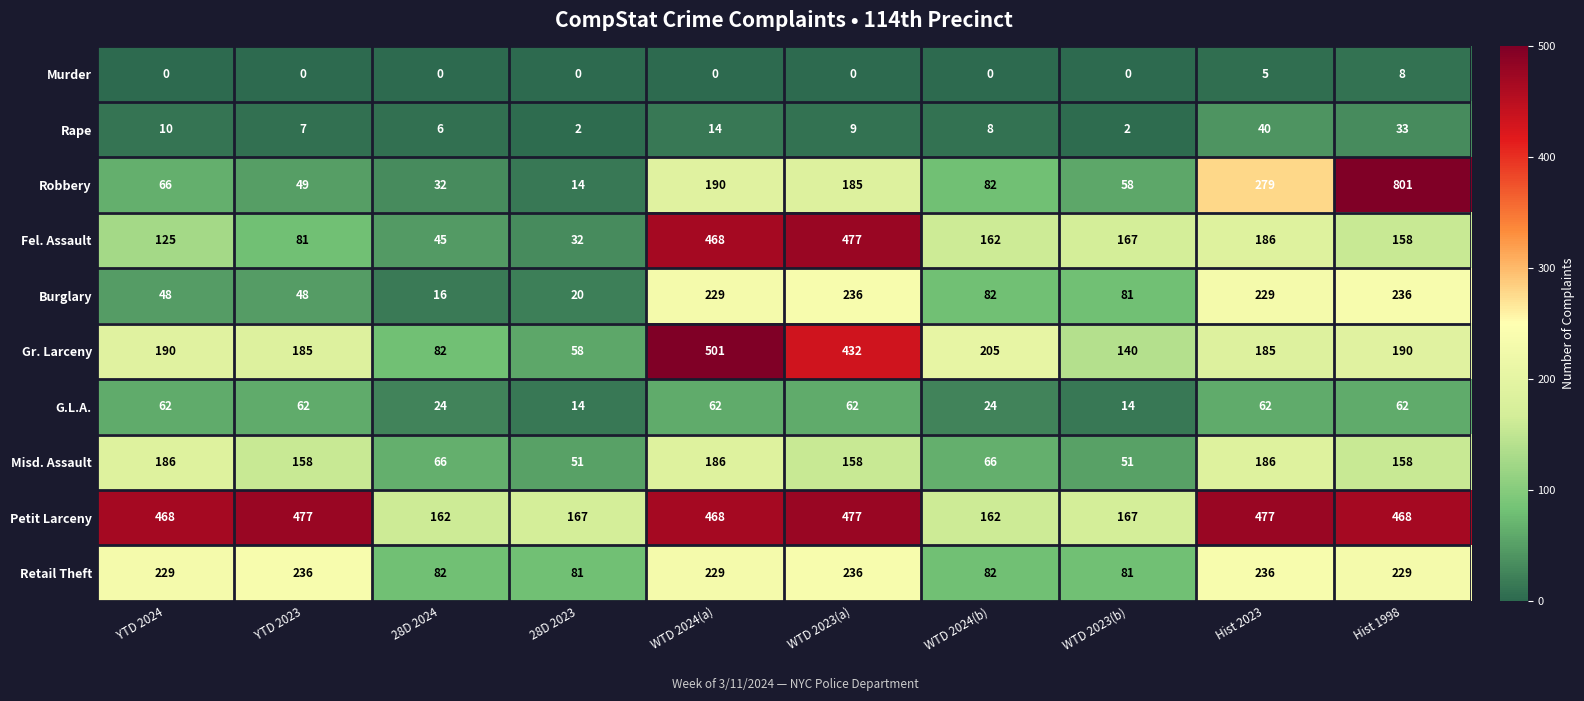

Which series has the largest total across all categories?

Petit Larceny